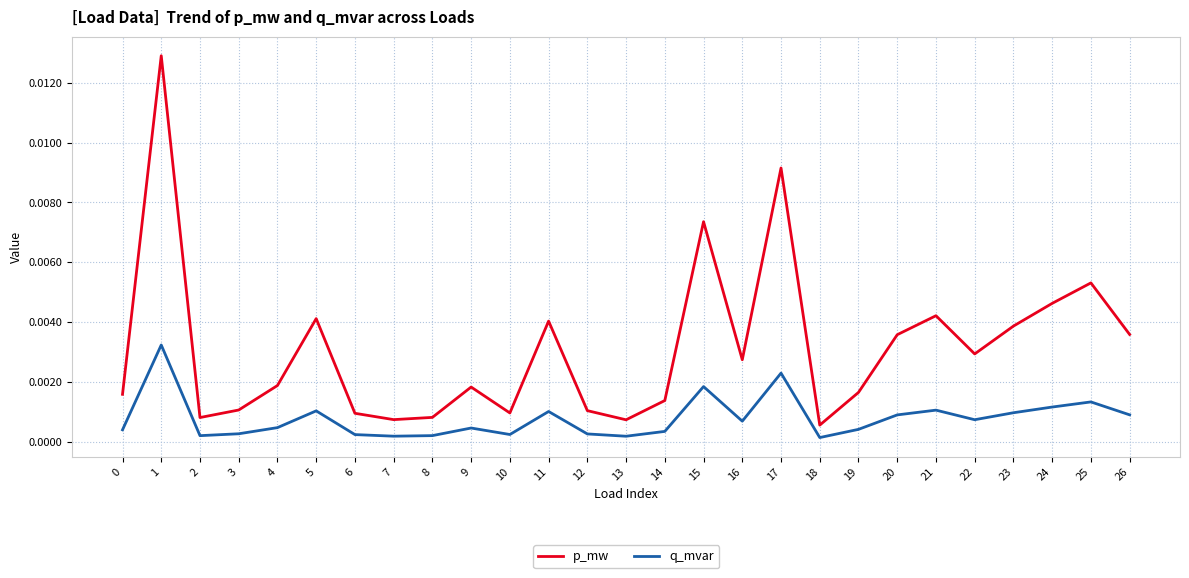

The q_mvar series shows 0.0 at 7. True or false?

True